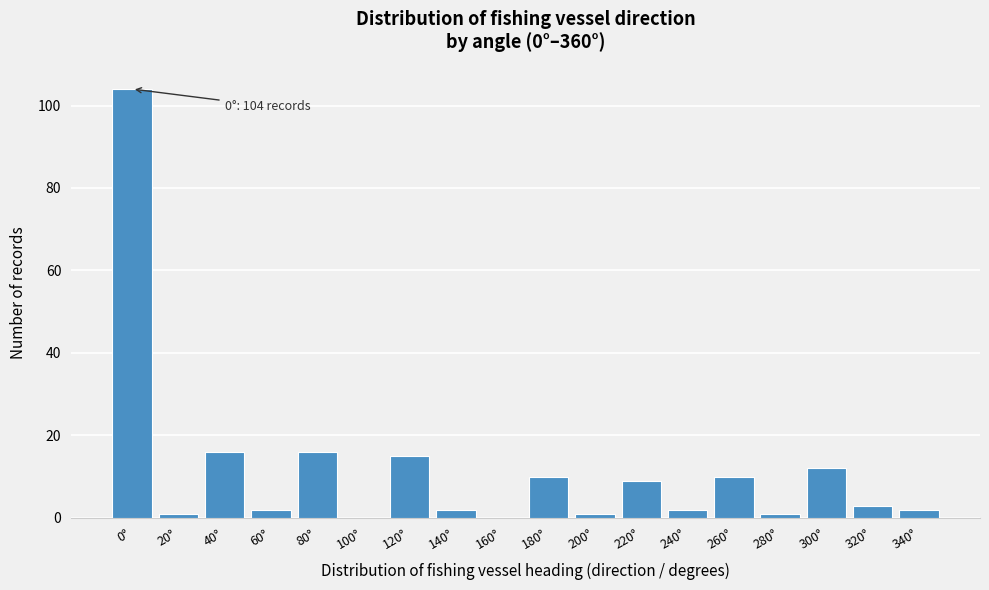

Reading right to left, extract all data points from this chart.

340°=2	320°=3	300°=12	280°=1	260°=10	240°=2	220°=9	200°=1	180°=10	160°=0	140°=2	120°=15	100°=0	80°=16	60°=2	40°=16	20°=1	0°=104